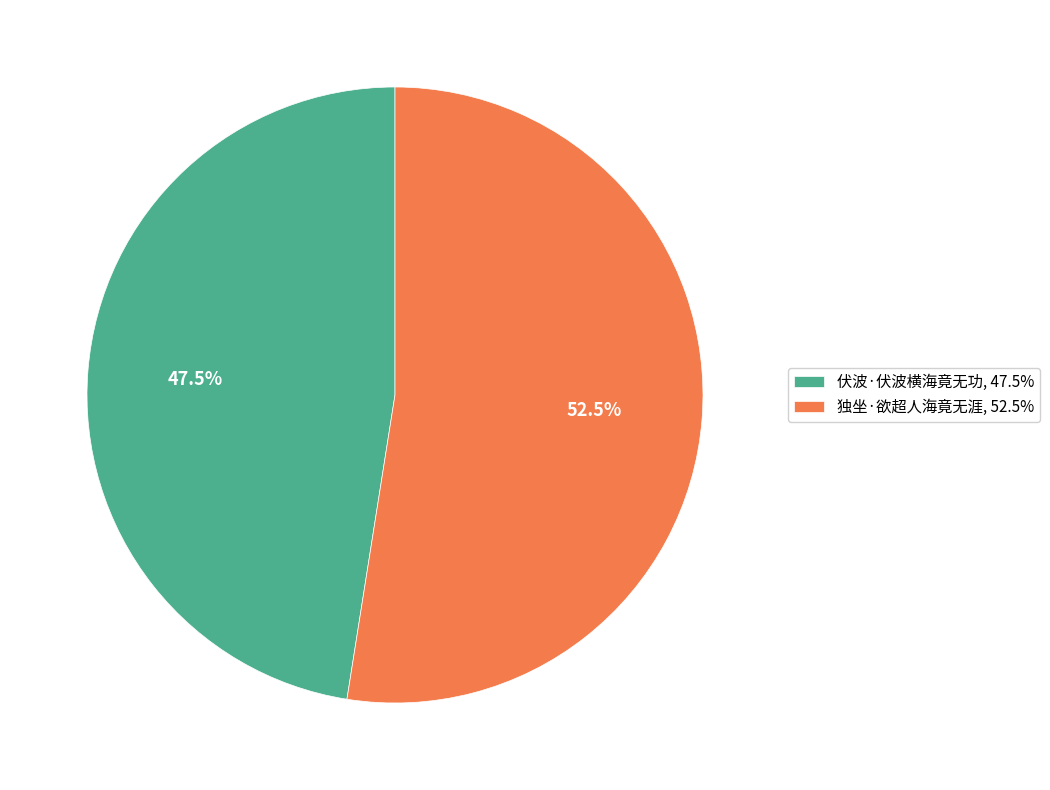

What percentage do 伏波·伏波横海竟无功 and 独坐·欲超人海竟无涯 together represent?

100.0%